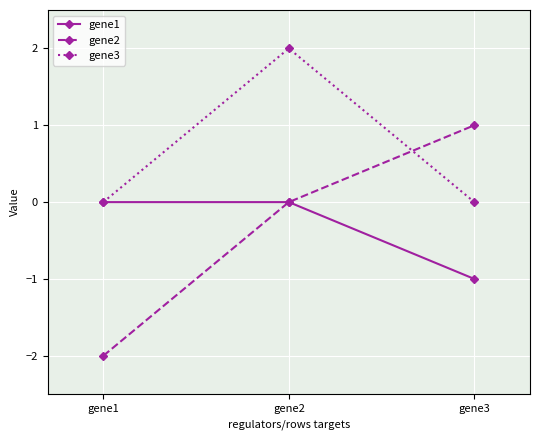

What is the difference between the maximum and minimum values in the gene1 series?

1